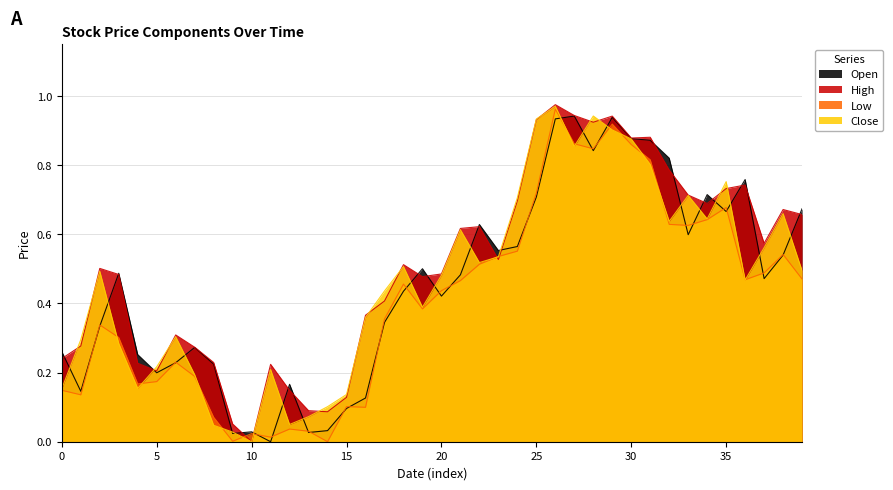

What is the average value of the Open series?

0.5